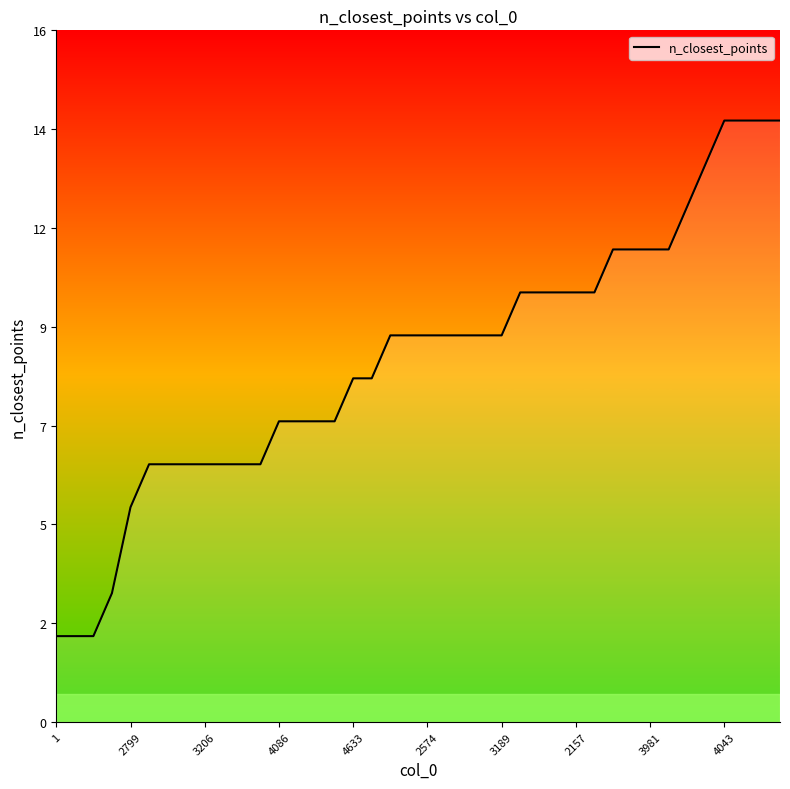

What is the label of the 38th point from the right?

3206